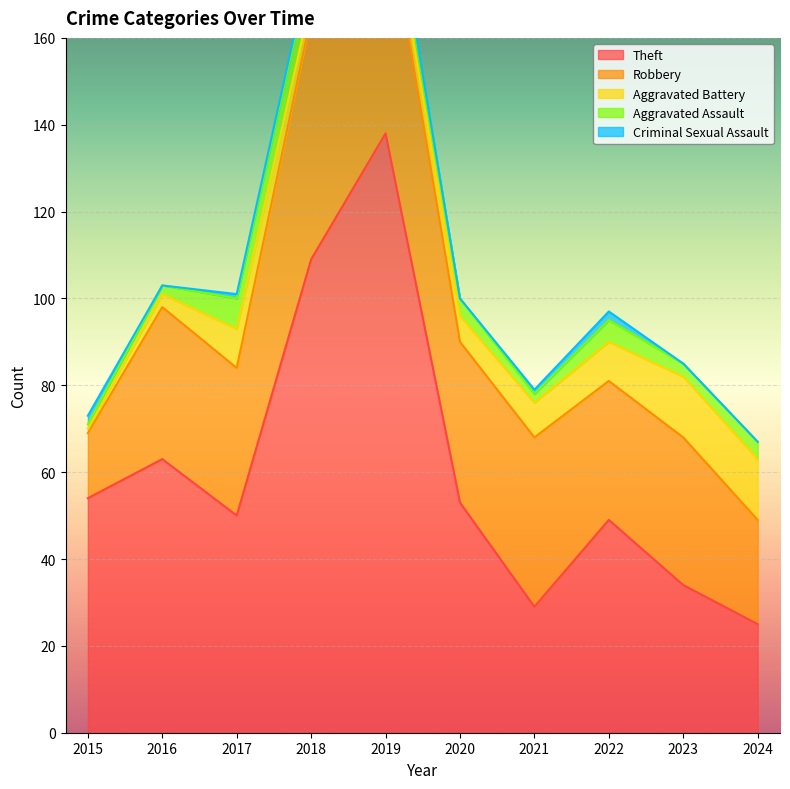

How many interior local valleys does the Aggravated Battery series have?

1